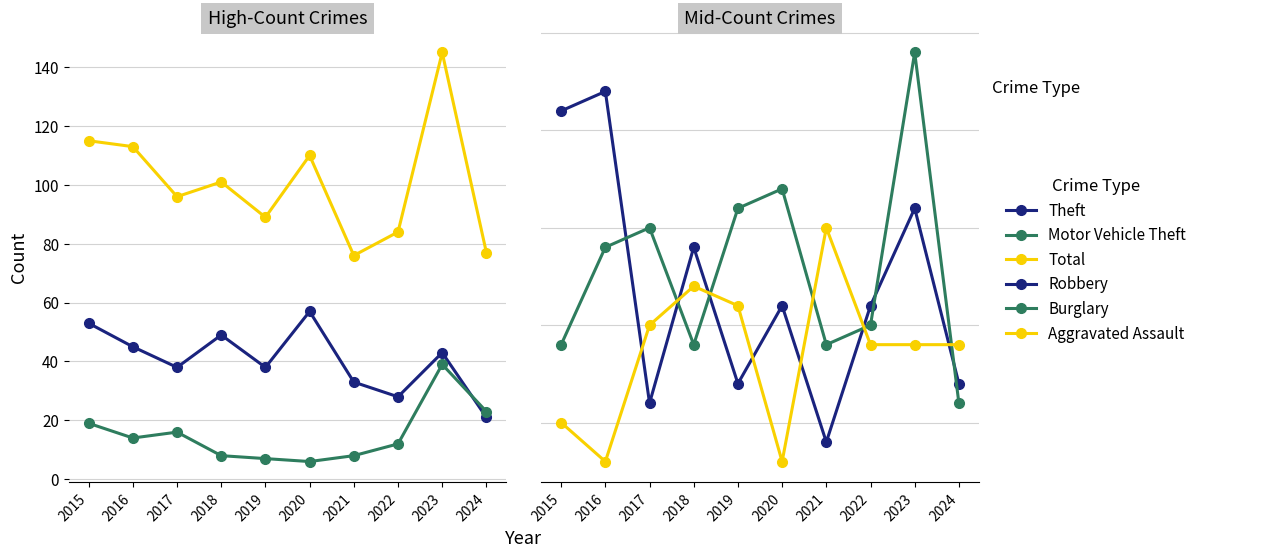

What is the maximum value shown in the chart?

145